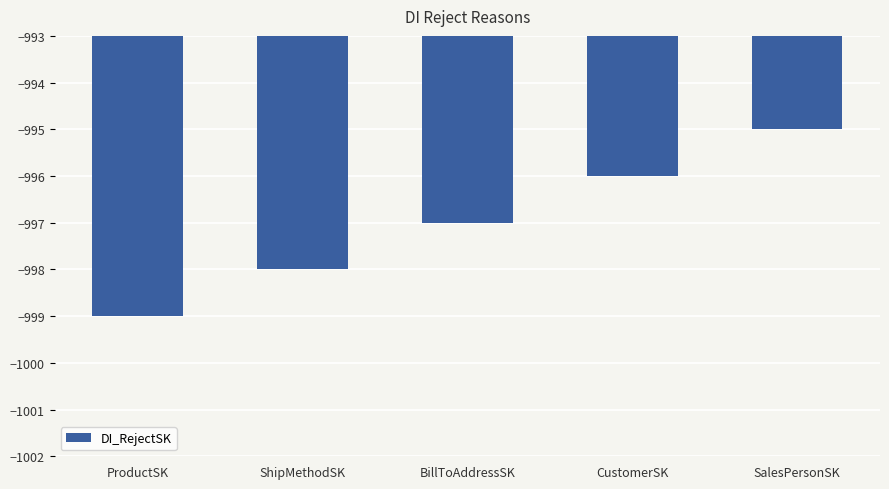

What is the label of the 2nd bar from the right?

CustomerSK